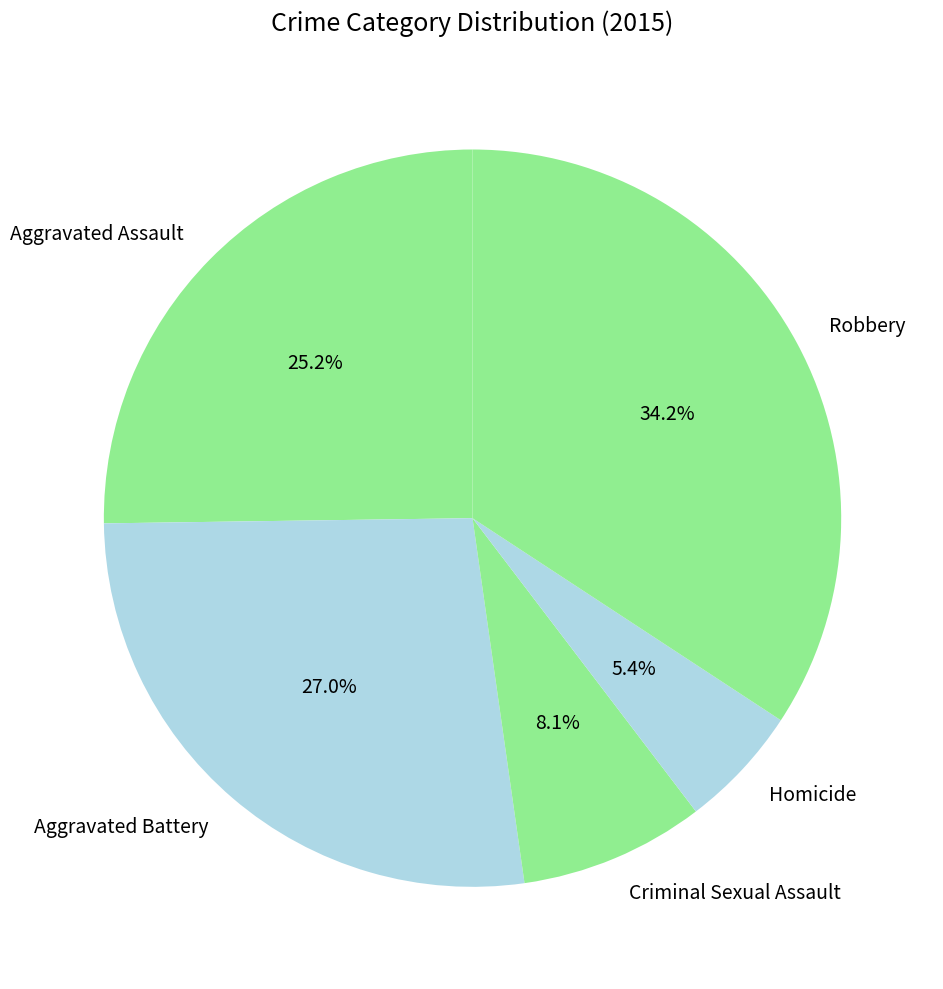

How much of the chart is everything except Aggravated Assault?

74.8%